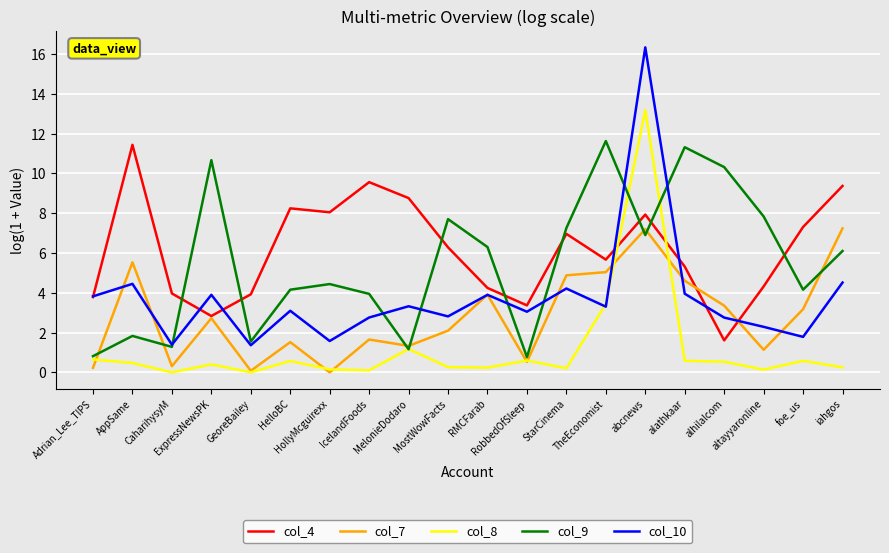

True or false: col_8 has more than 1 points higher than both neighbors.

True